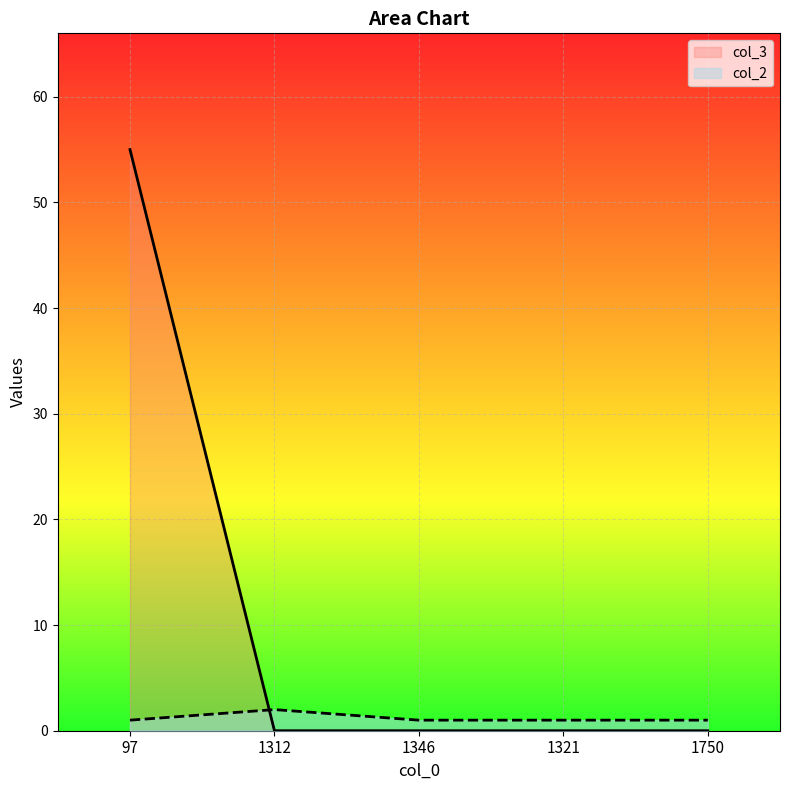

What is the total value across all series at 1312?

2